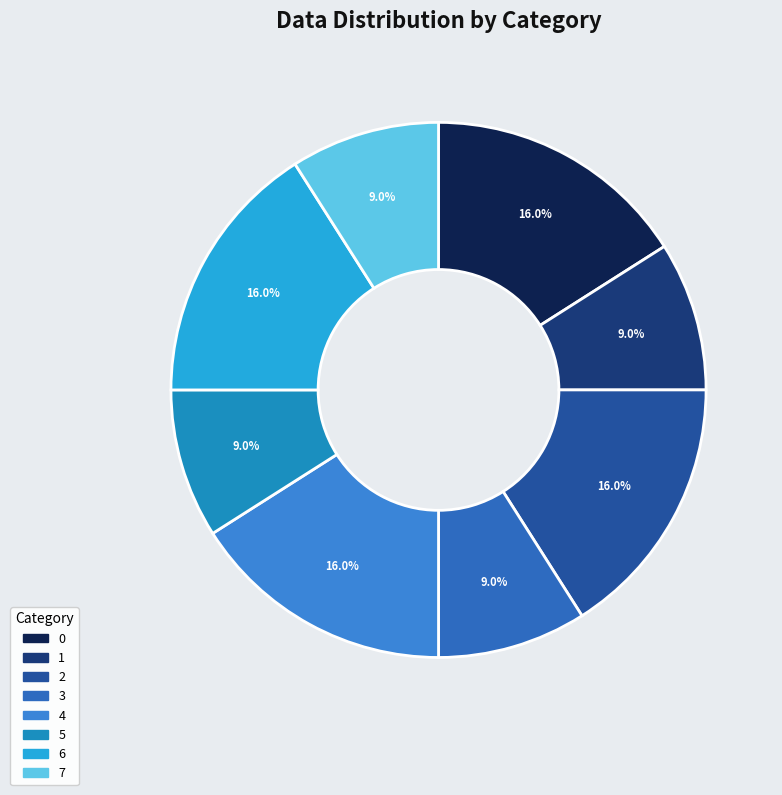

Does any single category account for the majority?

No